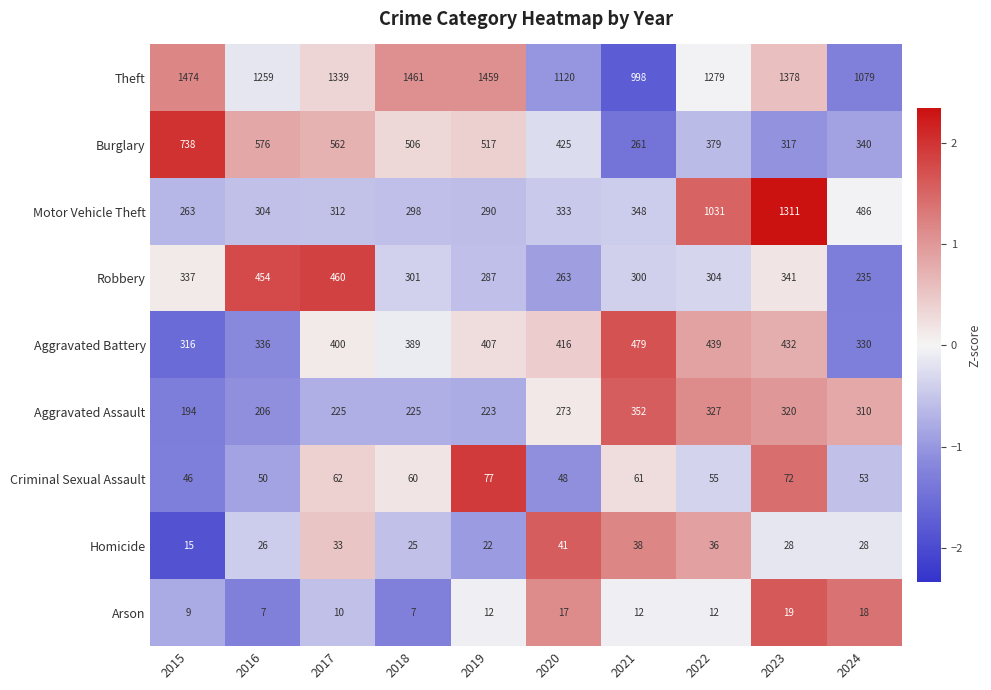

Where is Motor Vehicle Theft nearest to the value 787?

2022